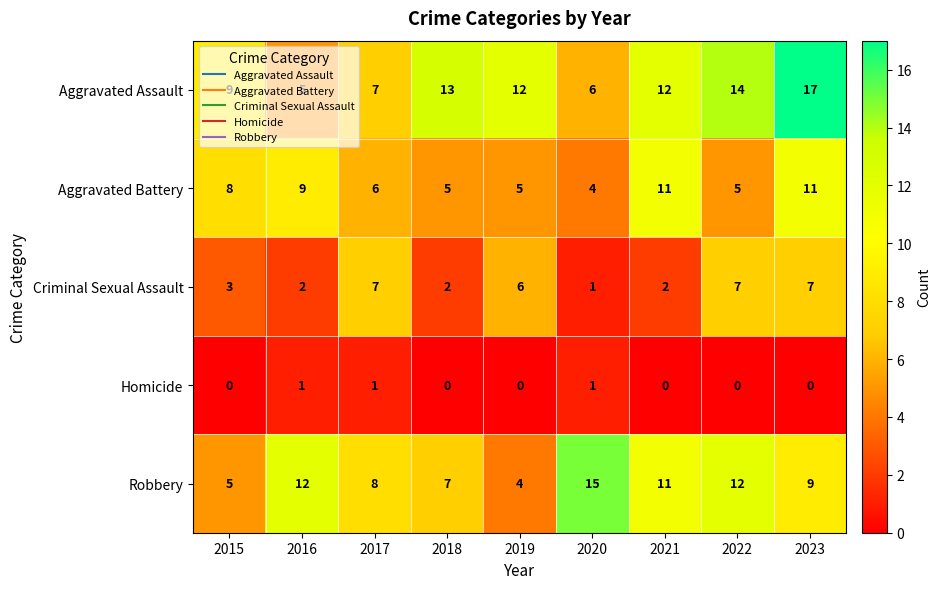

At which label is Robbery closest to 9?

2023